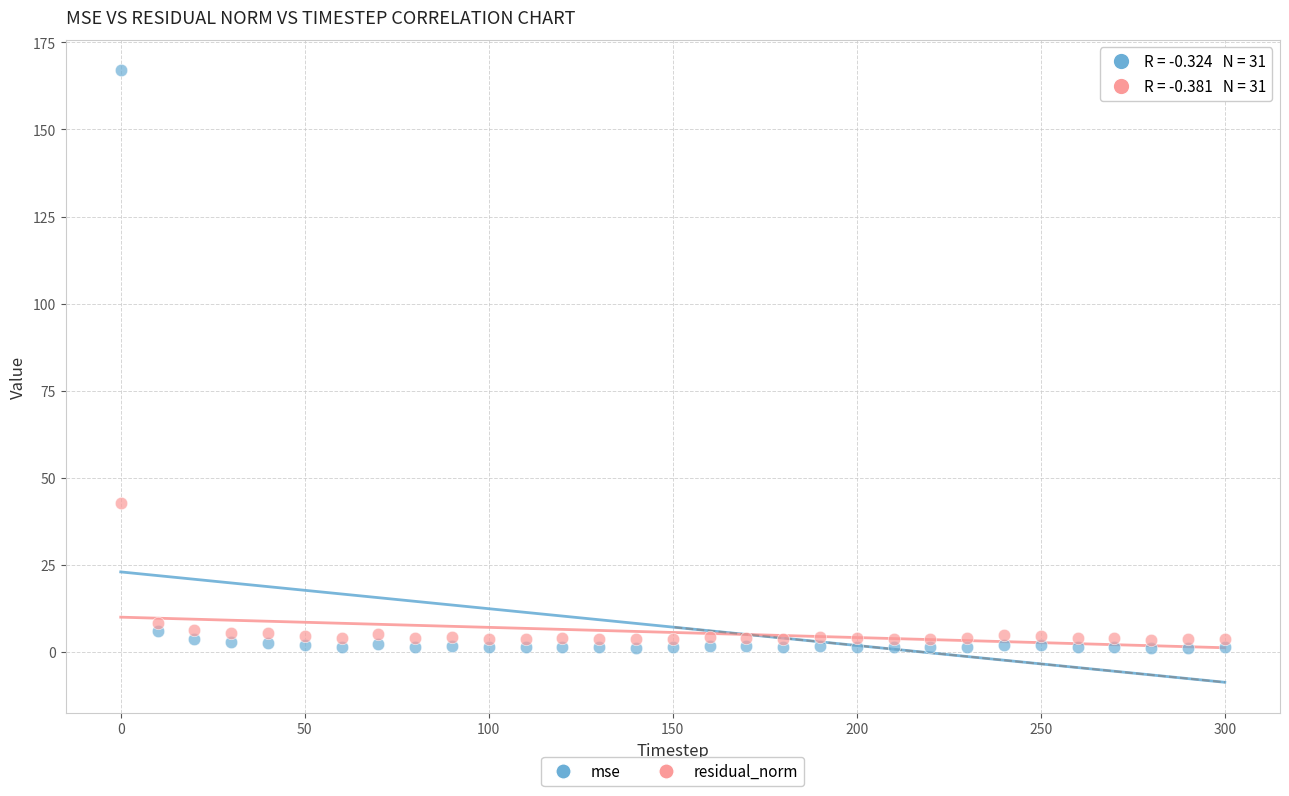

Which series has the largest Y range (max minus min)?

mse